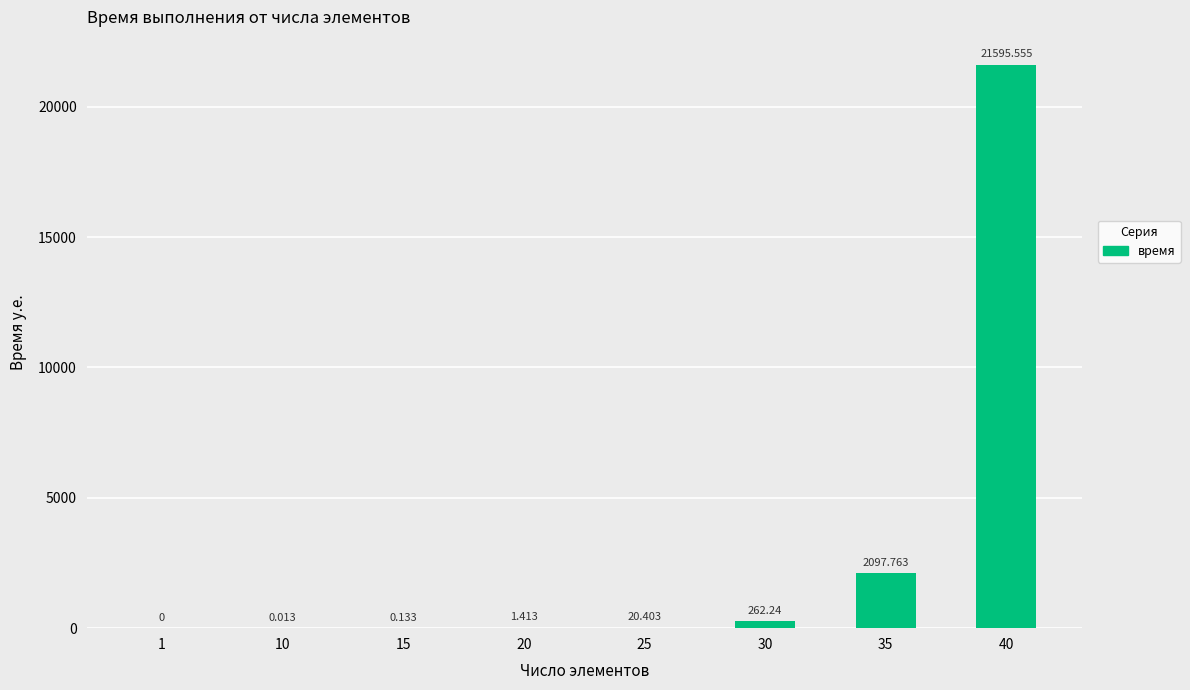

Rank the categories by value from lowest to highest.

1, 10, 15, 20, 25, 30, 35, 40